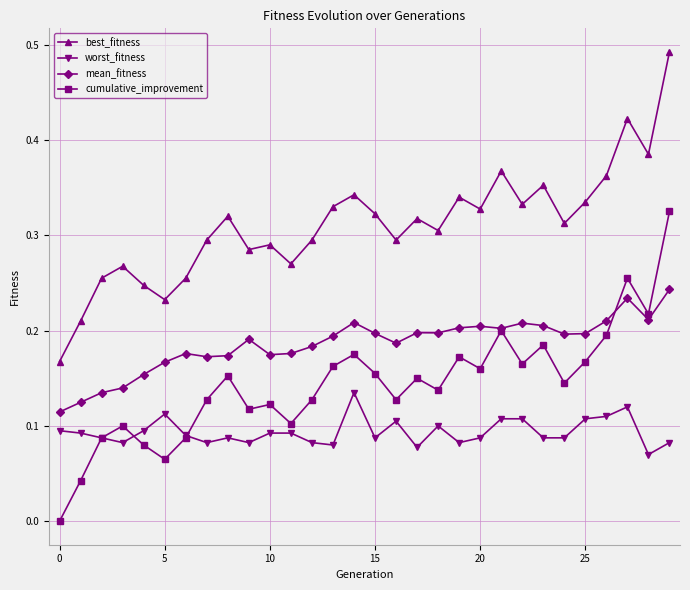

True or false: best_fitness and mean_fitness cross at least once.

False